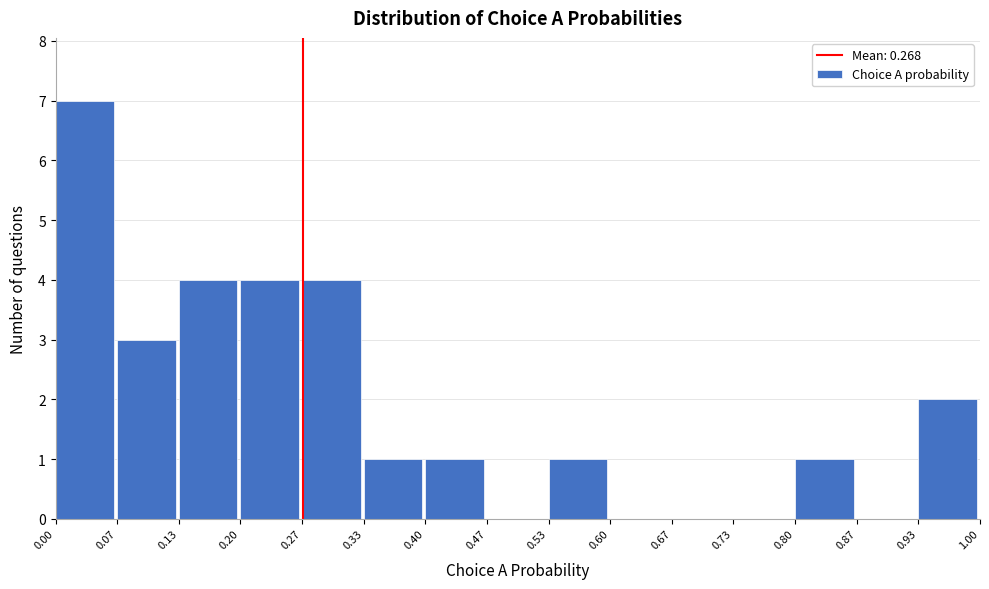

Reading left to right, list every bar in this chart as the range it spans on the x-axis followed by its height. The values are not printed on the chart, so give them approximately, as read against the axis.

0.00 to 0.07: 7
0.07 to 0.13: 3
0.13 to 0.20: 4
0.20 to 0.27: 4
0.27 to 0.33: 4
0.33 to 0.40: 1
0.40 to 0.47: 1
0.47 to 0.53: 0
0.53 to 0.60: 1
0.60 to 0.67: 0
0.67 to 0.73: 0
0.73 to 0.80: 0
0.80 to 0.87: 1
0.87 to 0.93: 0
0.93 to 1.00: 2